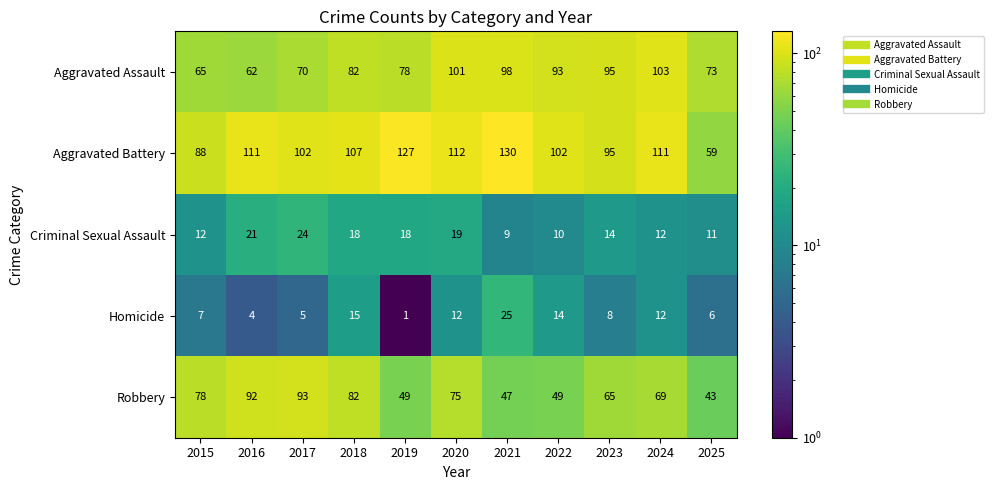

Which category has the highest value in the Homicide series?

2021